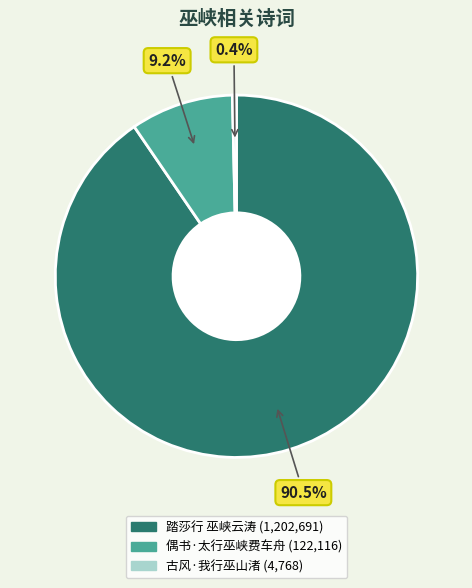

Is 踏莎行 巫峡云涛 the majority of the pie?

Yes